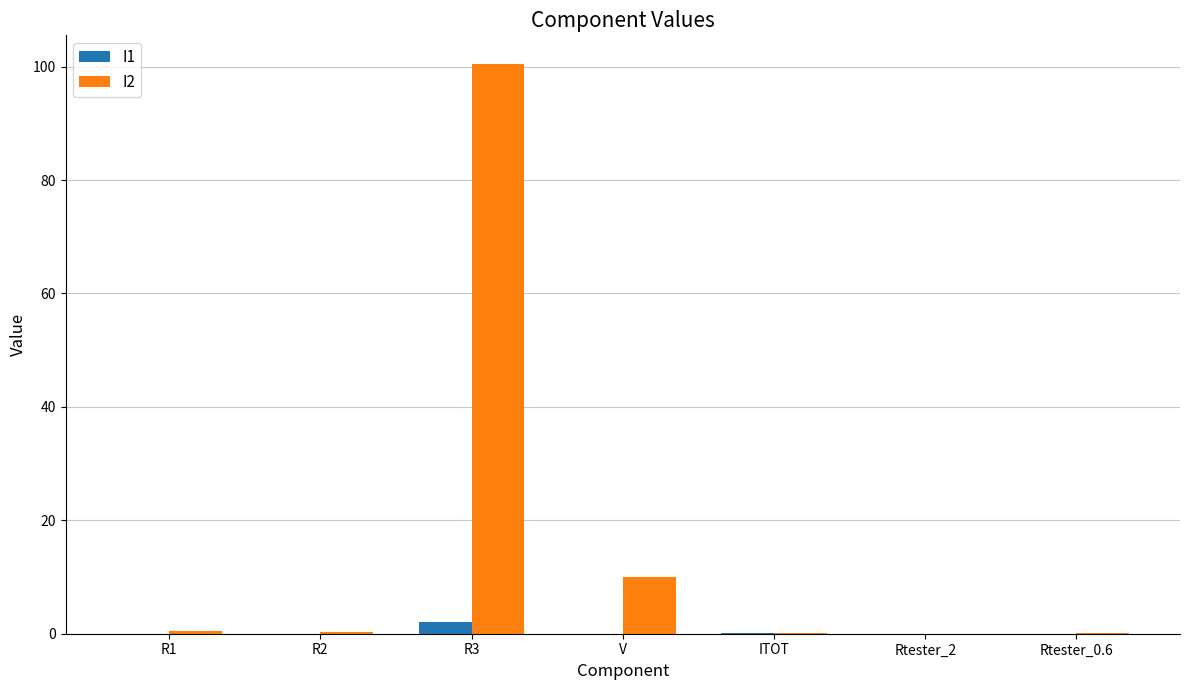

The value of I2 at R3 is 100.5. True or false?

True